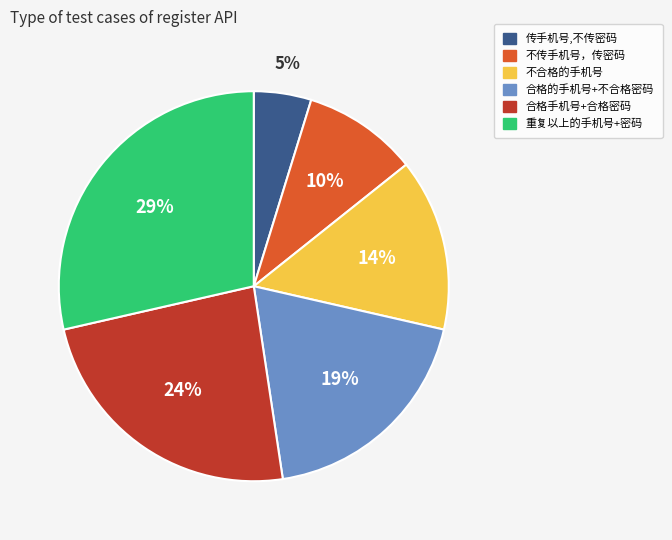

How many slices are in this pie chart?

6